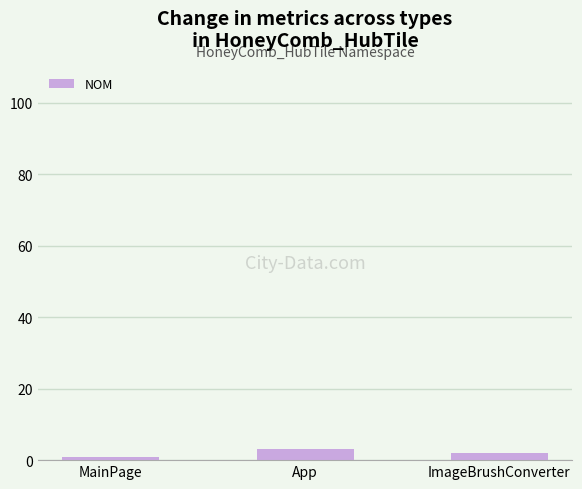

What is the sum of all values?

6